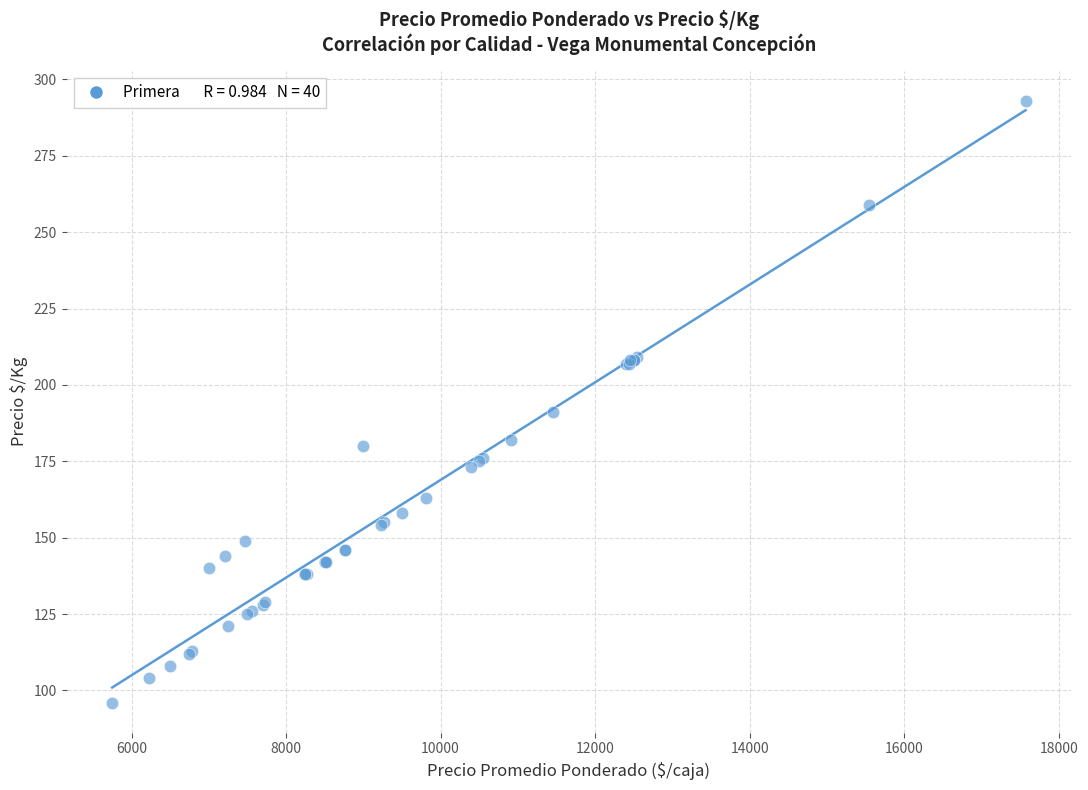

What Y value in the scatter plot is closest to 194?

191